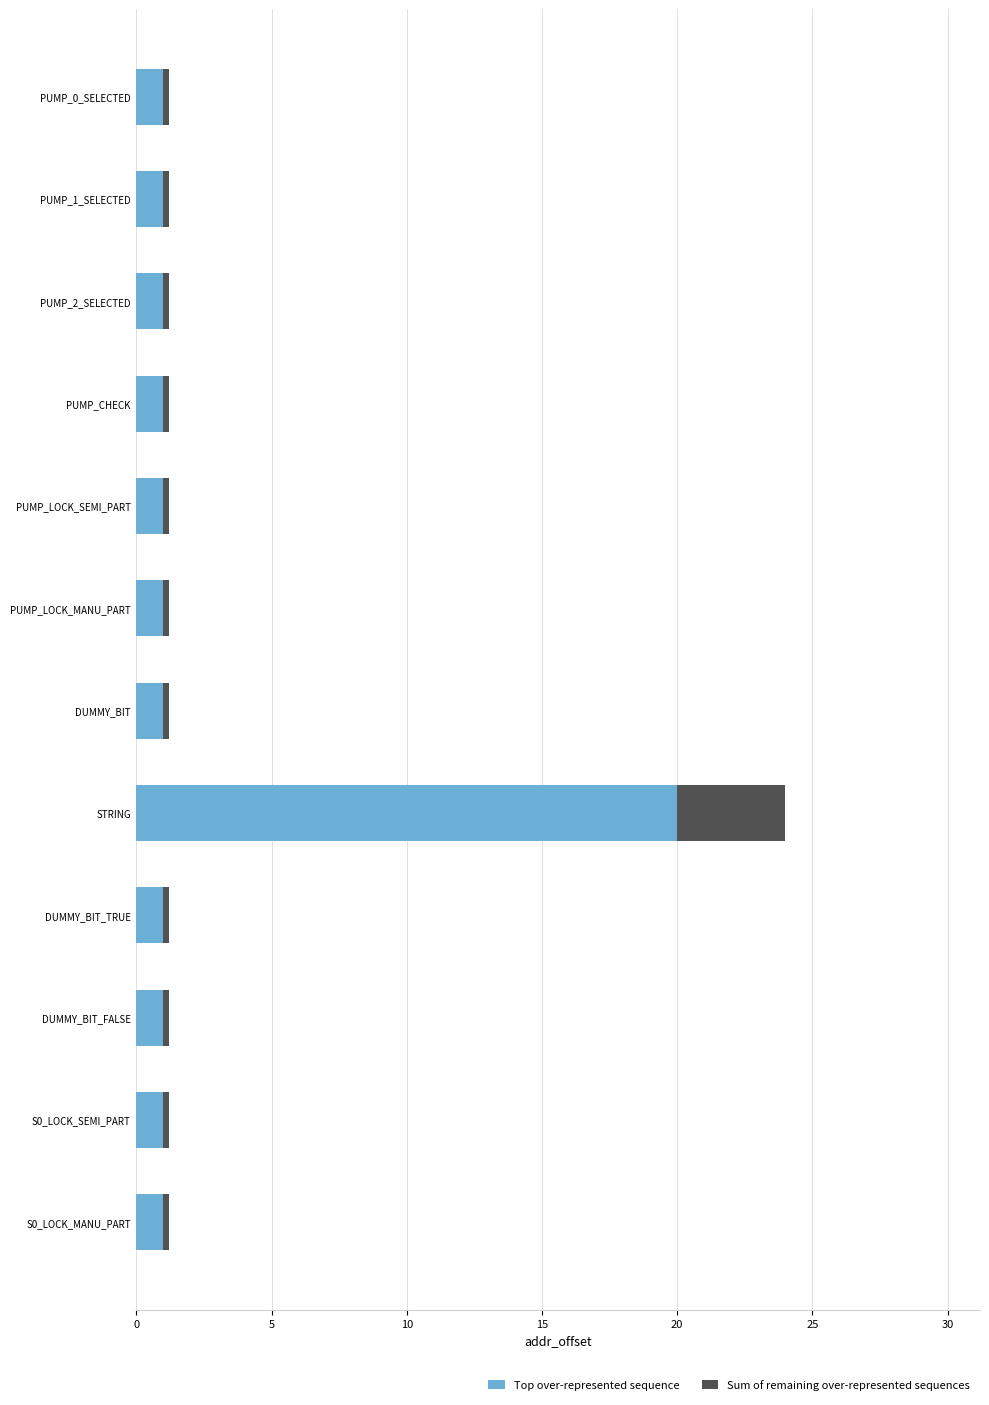

The value of Top over-represented sequence at DUMMY_BIT_FALSE is 1.0. True or false?

True